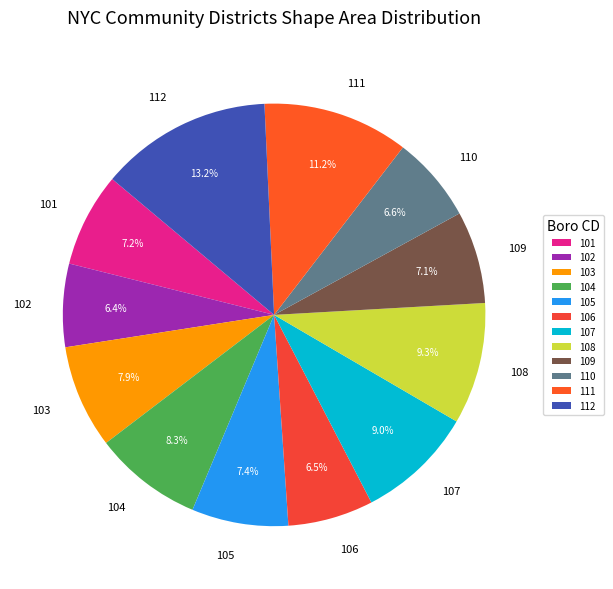

To the nearest percent, what is the difference between the 103 and 111 slice percentages?

3%